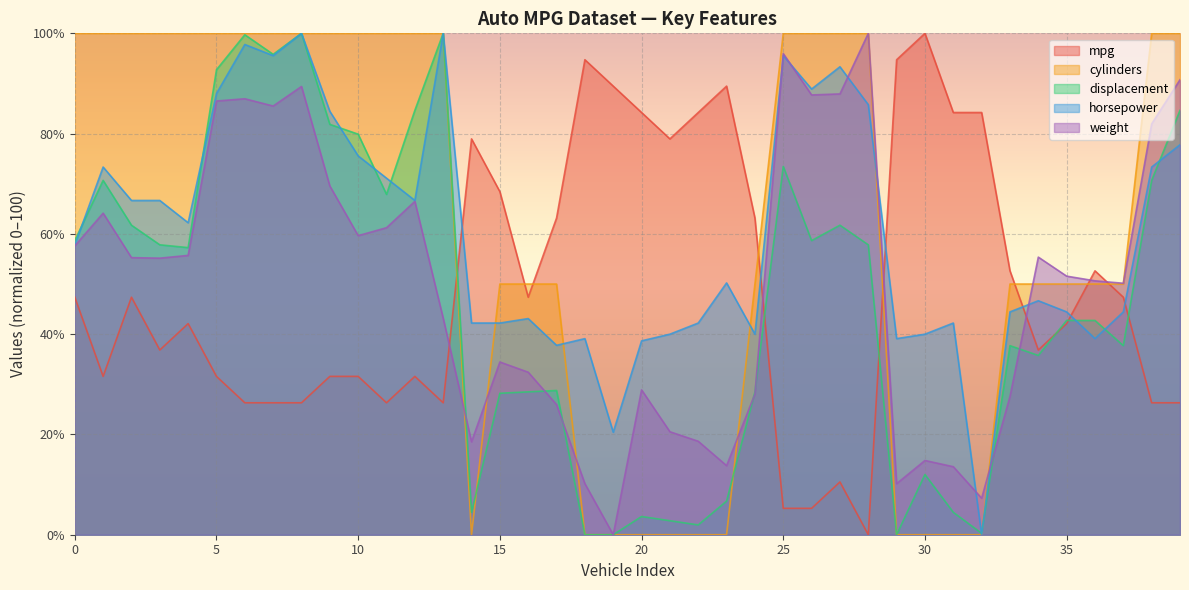

What is the difference between the maximum and minimum values in the displacement series?

100.0